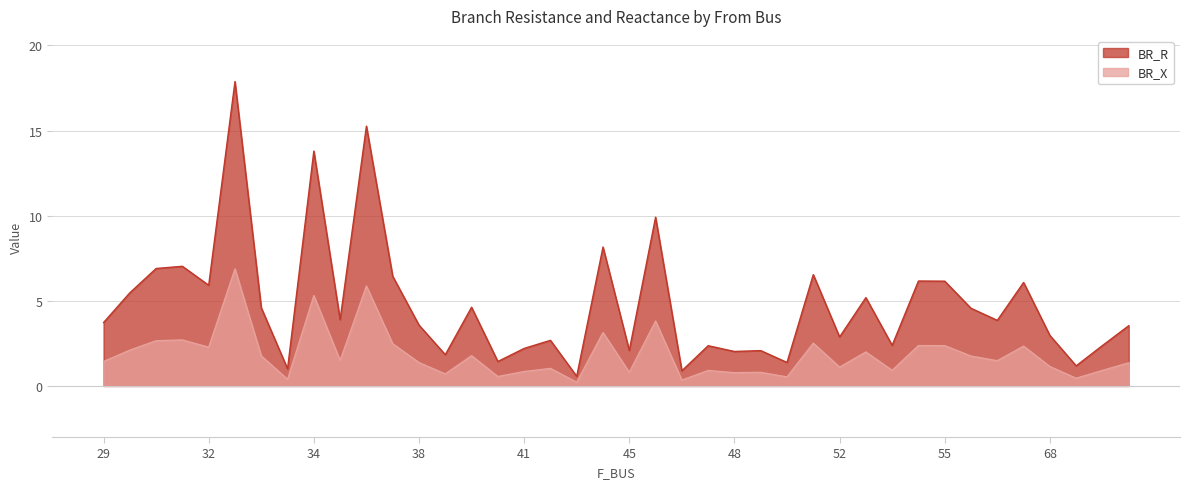

Between 54 and 67, which is larger?

54